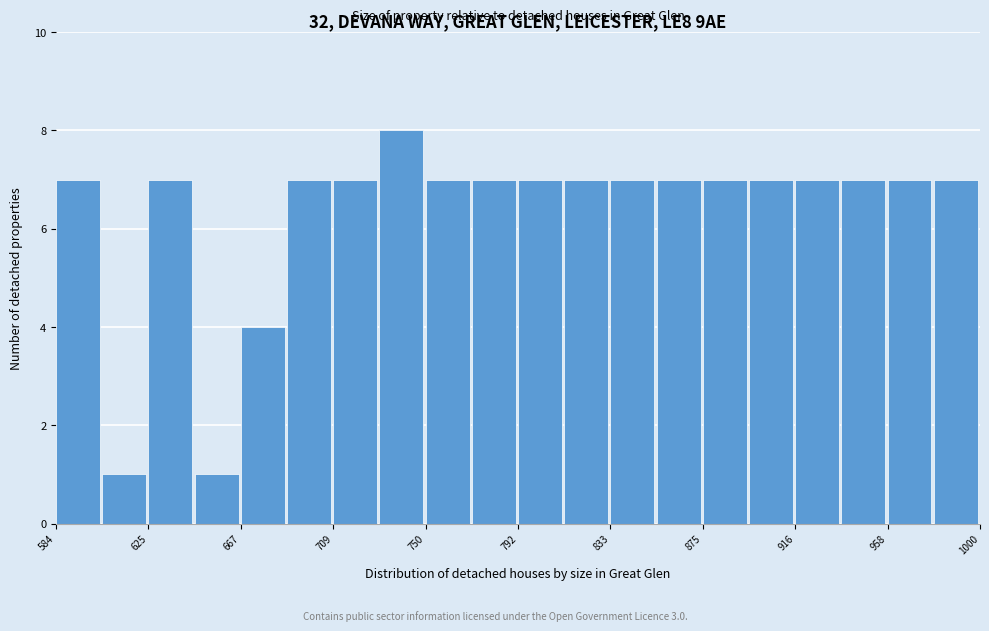

Reading left to right, transcribe this chart: for each bar, give the range it covers on the x-axis and its height. Neither the bar edges nor the heights are printed on the chart, so give them approximately, as read against the axes.

585 to 605: 7
605 to 625: 1
625 to 645: 7
645 to 670: 1
670 to 690: 4
690 to 710: 7
710 to 730: 7
730 to 750: 8
750 to 770: 7
770 to 790: 7
790 to 815: 7
815 to 835: 7
835 to 855: 7
855 to 875: 7
875 to 895: 7
895 to 915: 7
915 to 940: 7
940 to 960: 7
960 to 980: 7
980 to 1000: 7